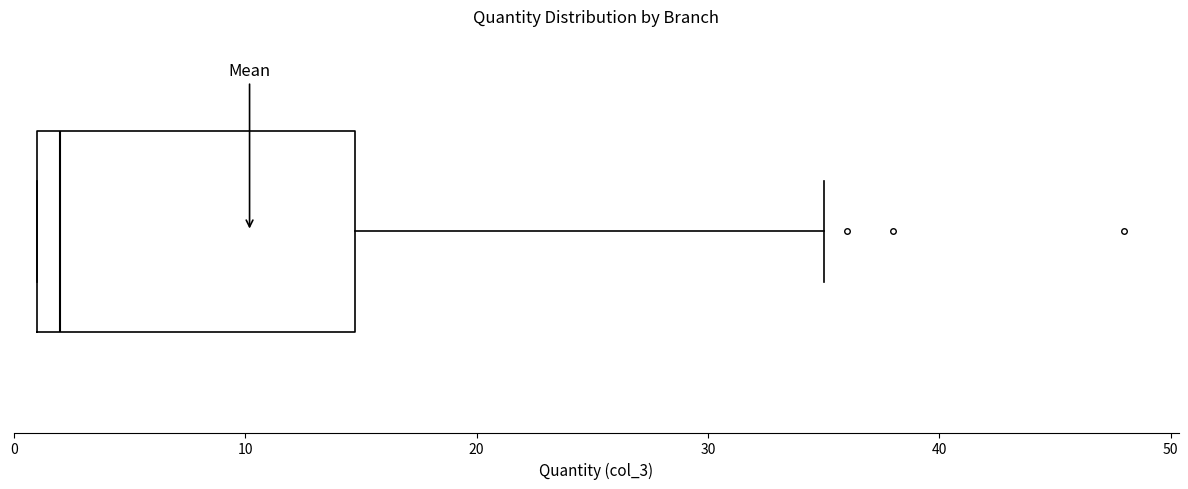

Where is the left edge of the box on the x-axis? The values are not printed on the chart, so give them approximately, as read against the axis.

1